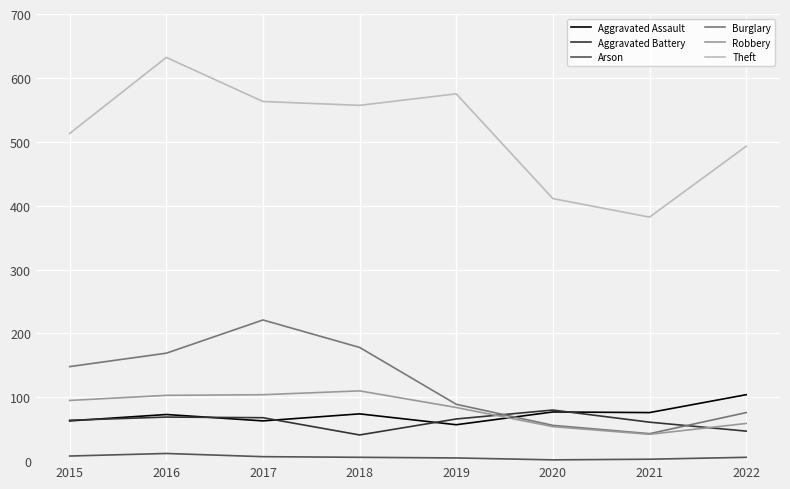

Rank the series by their maximum value, from lowest to highest.

Arson, Aggravated Battery, Aggravated Assault, Robbery, Burglary, Theft